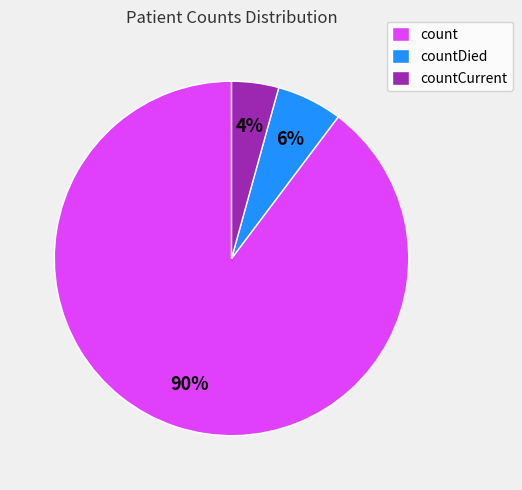

Which slice is the largest?

count